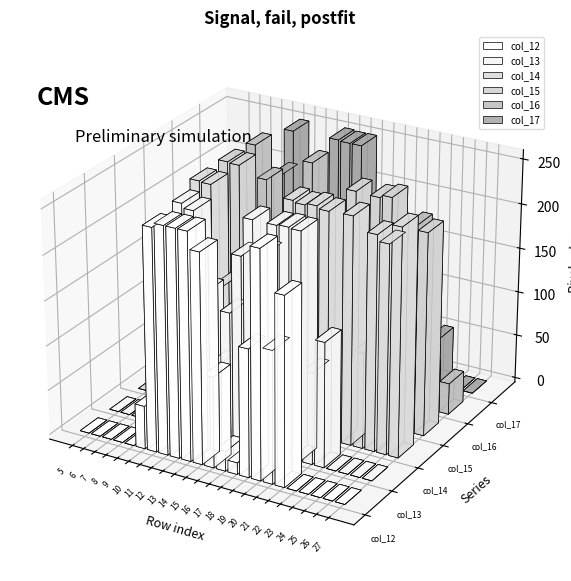

The col_13 series shows 102 at 22. True or false?

True